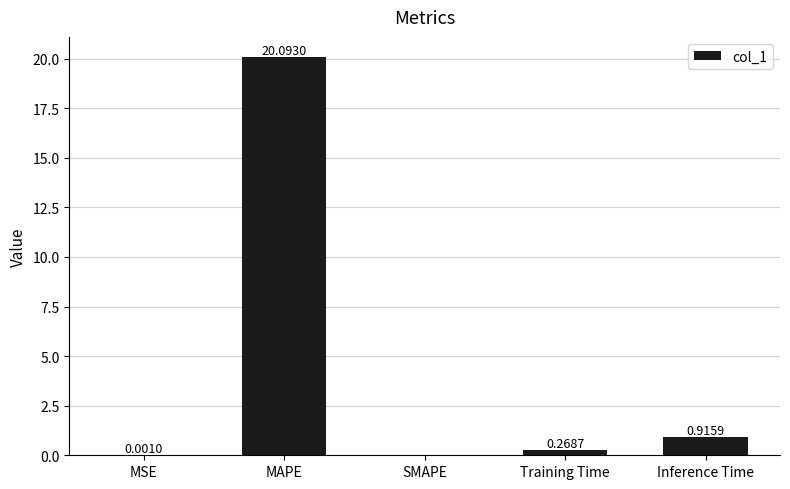

How many series are shown in this chart?

1